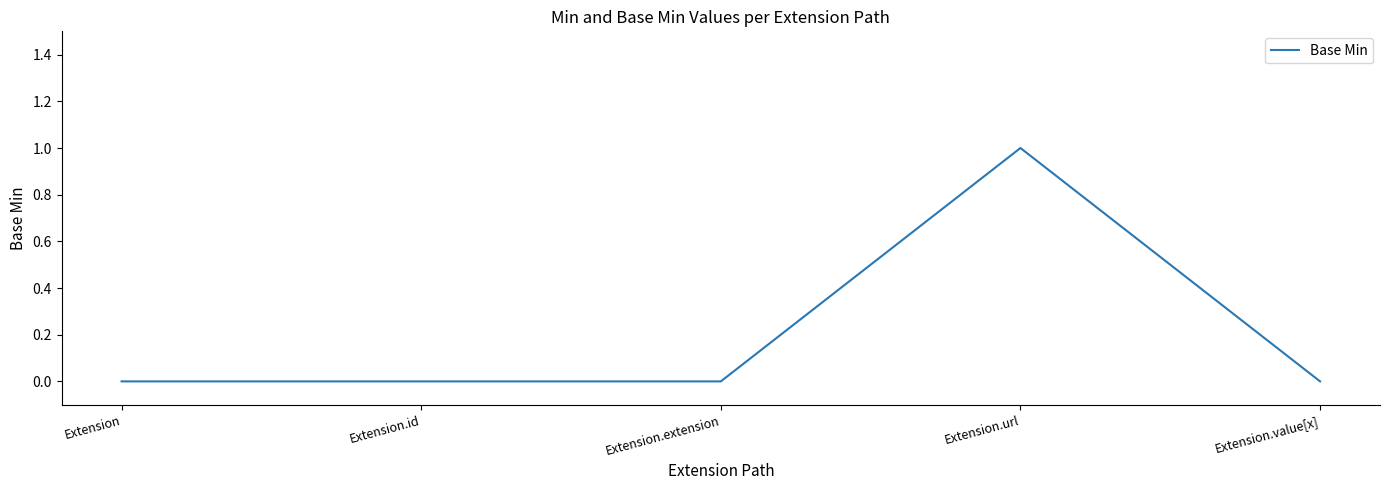

Which category has the highest value across all series?

Extension.url